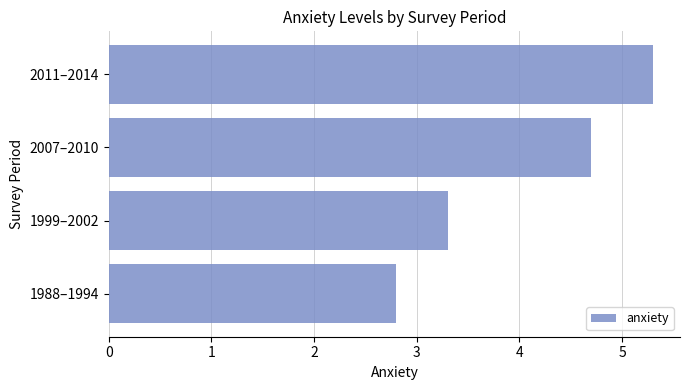

What is the sum of all values?

16.1